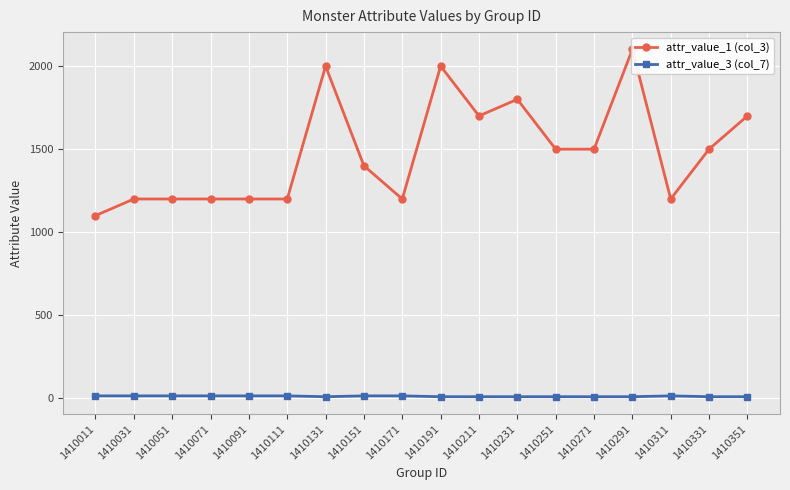

What is the difference between the second highest and minimum values in the attr_value_1 (col_3) series?

900